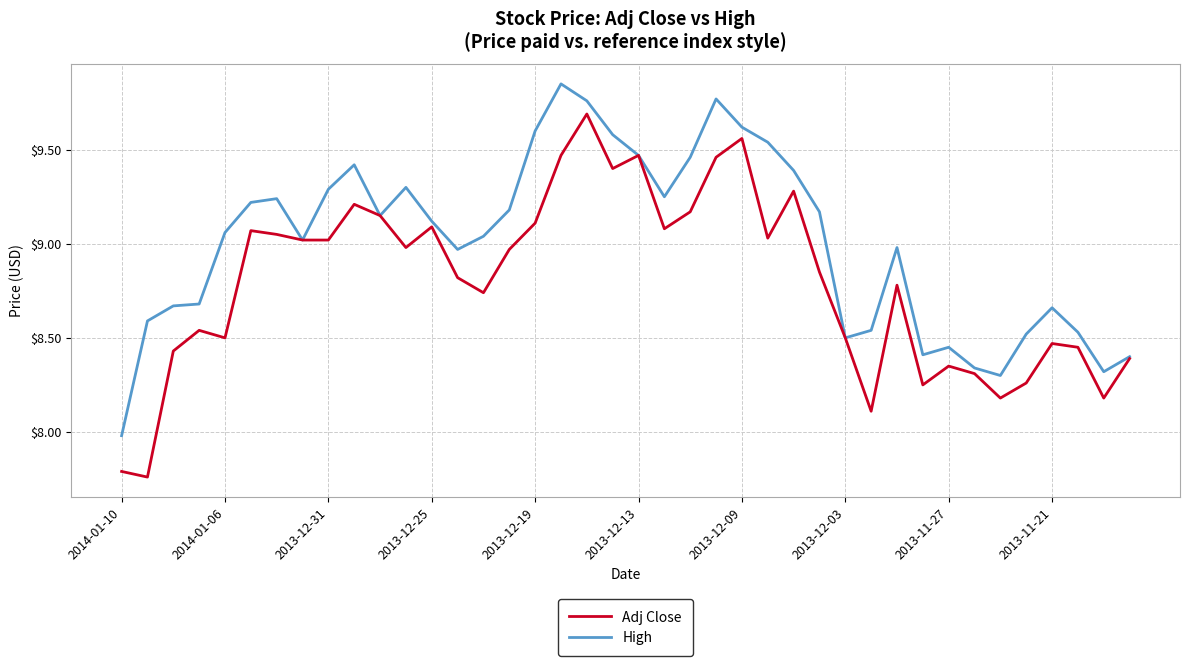

List the series in order of their overall mean, highest first.

High, Adj Close